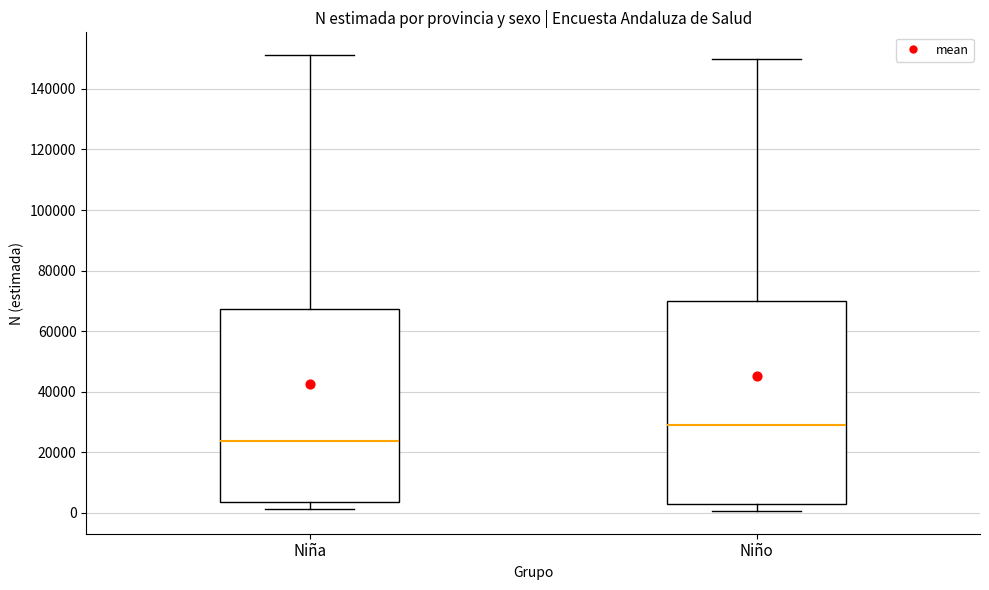

Reading left to right, transcribe this box plot: for each box, give where its median line is, the range the box spans, and where its two whiskers end, as read against the y-axis. The values are not printed on the chart, so give them approximately, as read against the axis.

Niña: median 24000, box 4000 to 68000, whiskers 2000 to 152000
Niño: median 30000, box 4000 to 70000, whiskers 0 to 150000